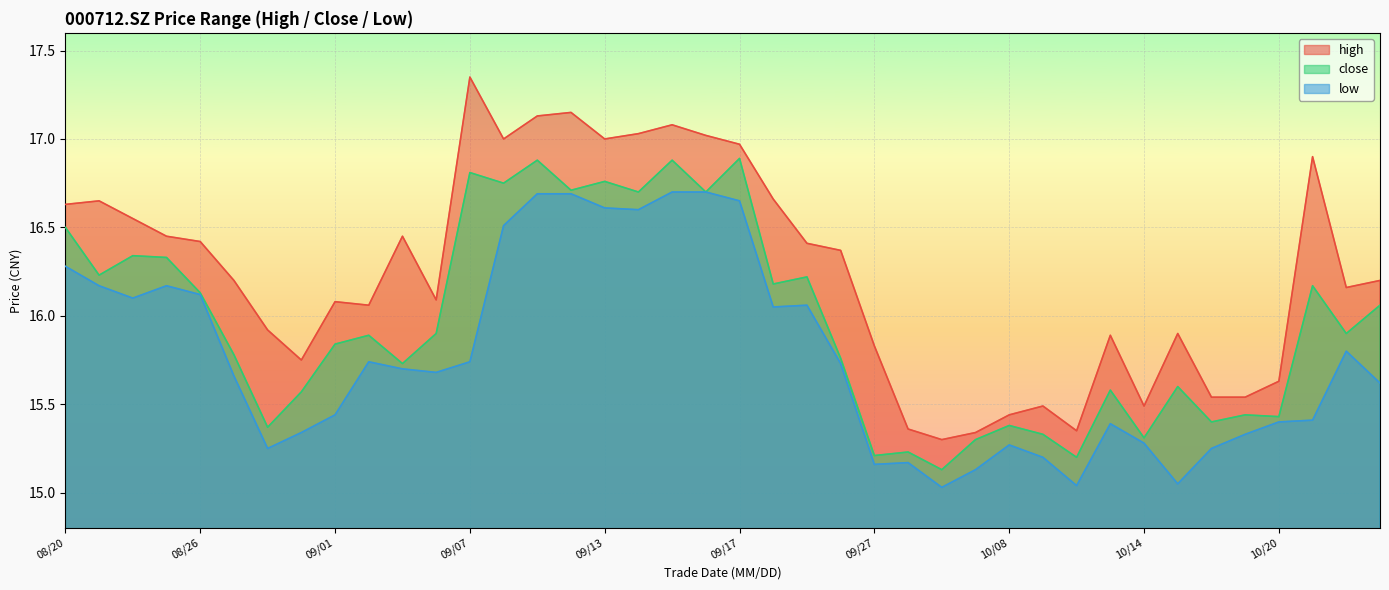

What is the value of the close point at the 13th from the left?

16.8